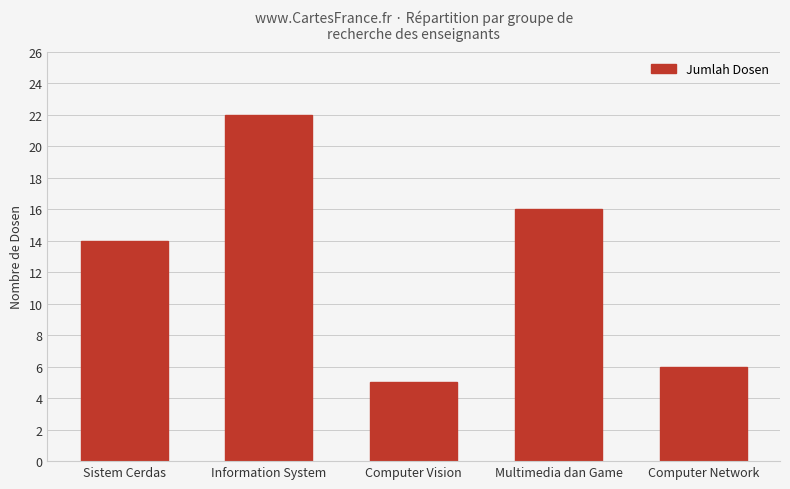

What is the smallest value displayed?

5